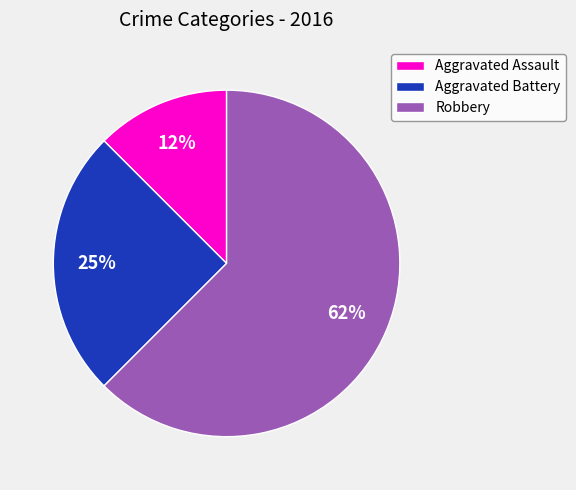

To the nearest percent, what portion does Aggravated Battery represent?

25%